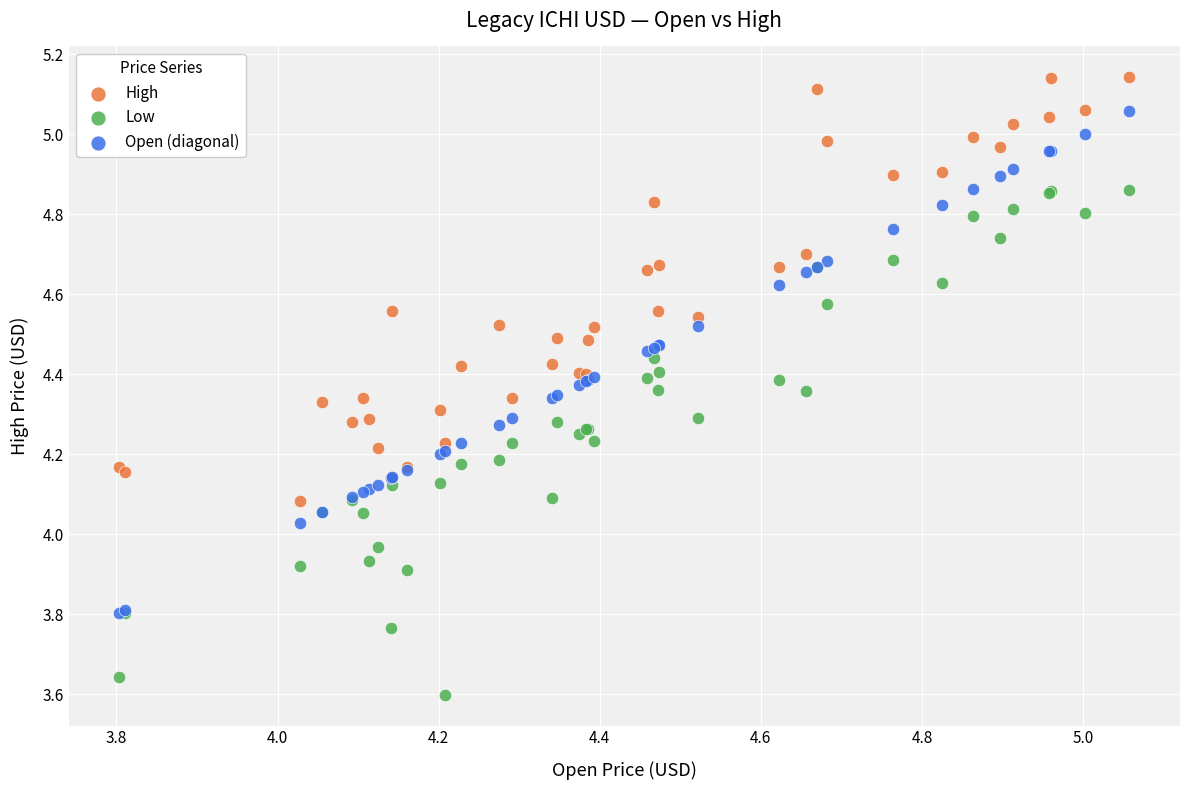

Which series contains the highest Y value?

High